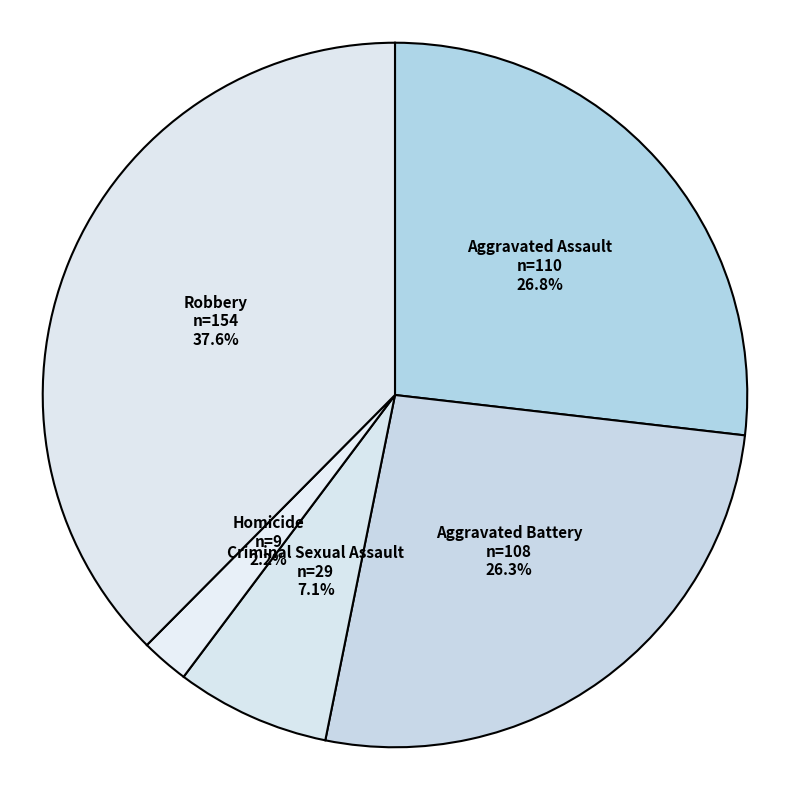

Does Aggravated Battery represent more than half of the total?

No